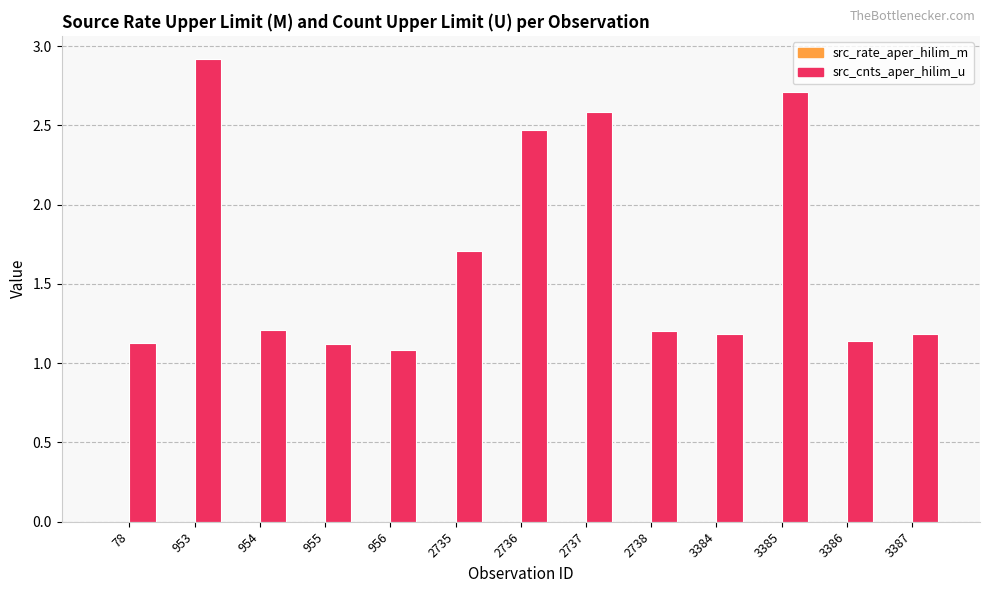

Which series has the widest spread of values?

src_cnts_aper_hilim_u